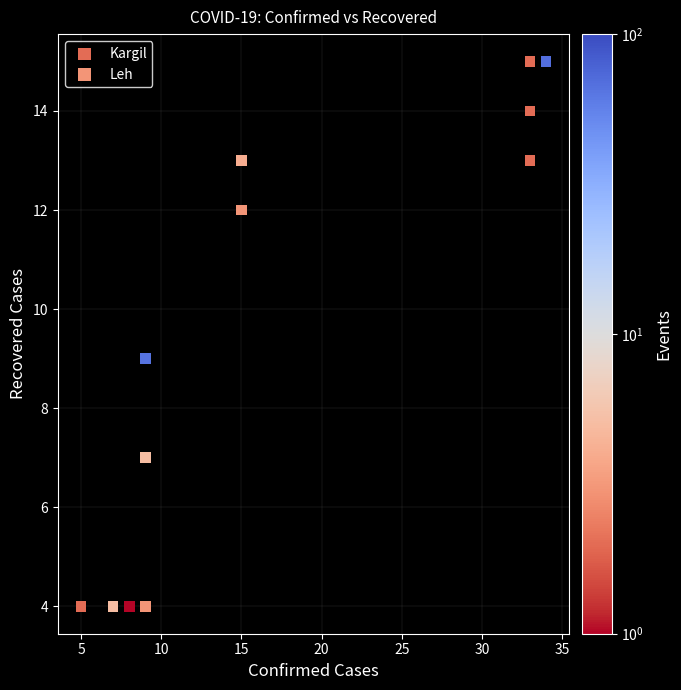

Which series has the largest Y range (max minus min)?

Kargil